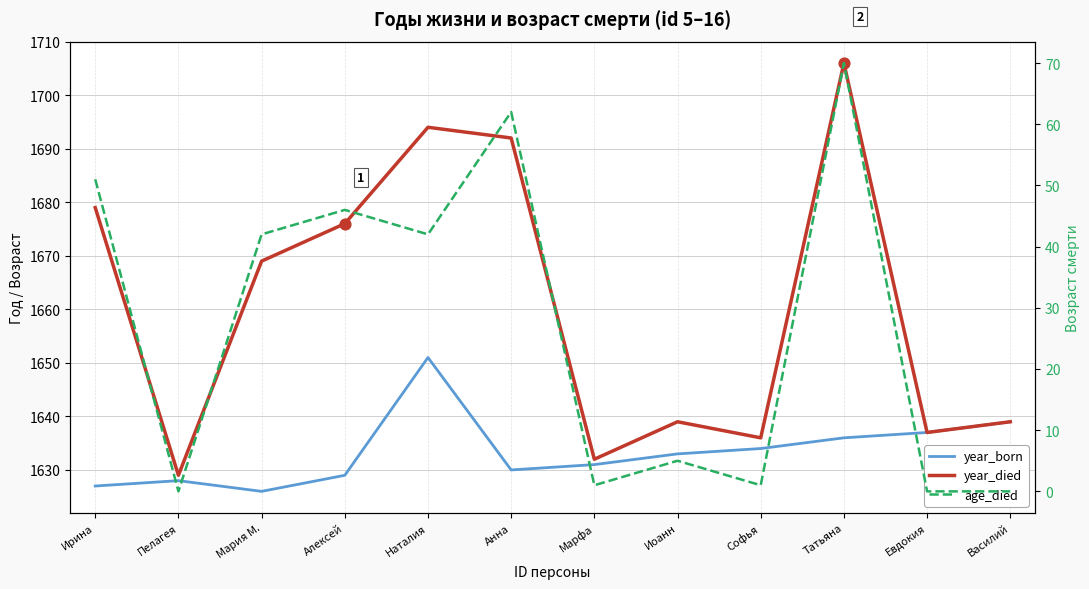

Which series reaches the minimum Y coordinate?

age_died